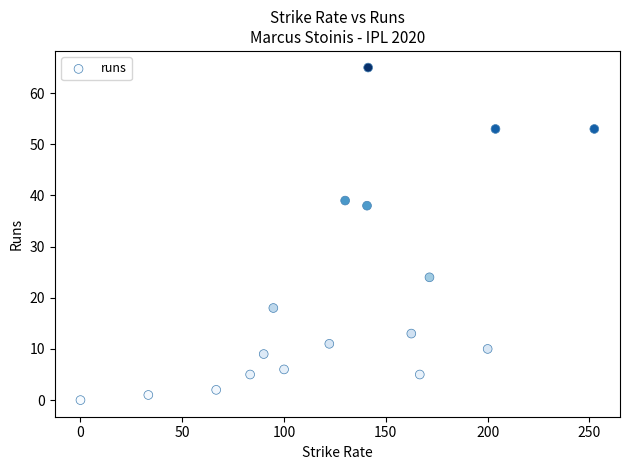

What Y value in the scatter plot is closest to 32?

38